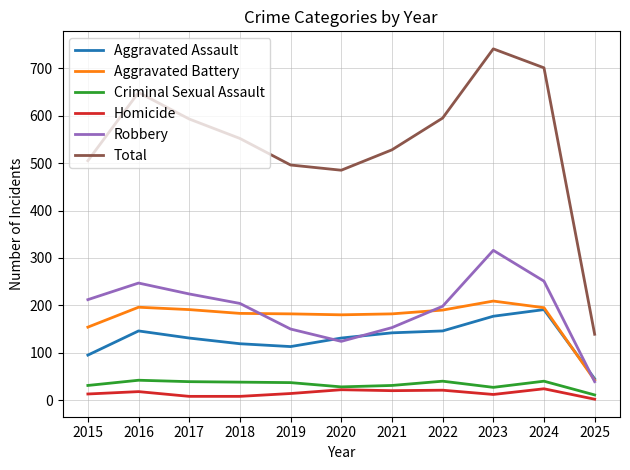

Which series changed the most between 2015 and 2017?

Total